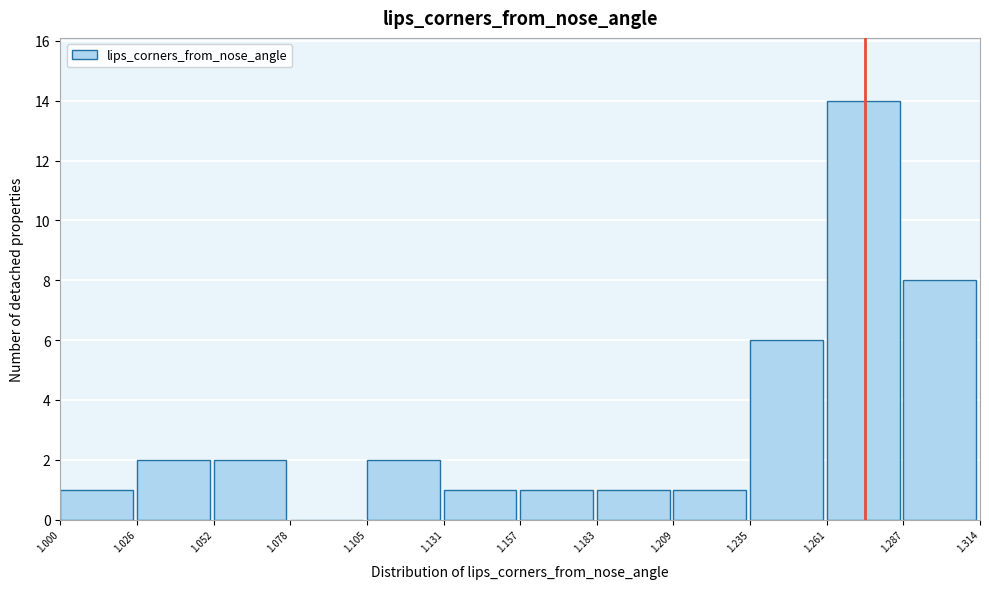

Reading left to right, list every bar in this chart as the range it spans on the x-axis followed by its height. The values are not printed on the chart, so give them approximately, as read against the axis.

1.000 to 1.026: 1
1.026 to 1.052: 2
1.052 to 1.078: 2
1.078 to 1.105: 0
1.105 to 1.131: 2
1.131 to 1.157: 1
1.157 to 1.183: 1
1.183 to 1.209: 1
1.209 to 1.235: 1
1.235 to 1.261: 6
1.261 to 1.287: 14
1.287 to 1.314: 8